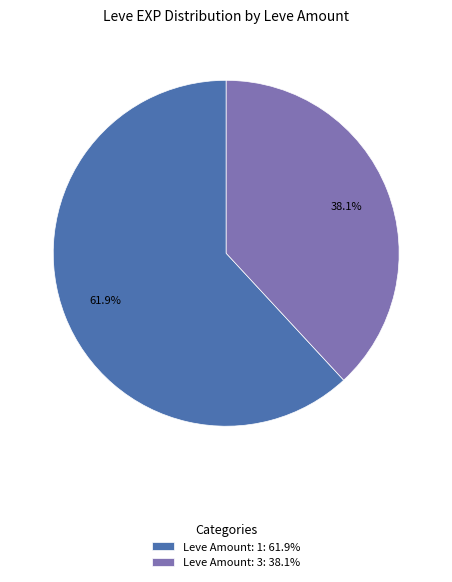

Which category has the biggest portion of the pie?

Leve Amount: 1: 61.9%